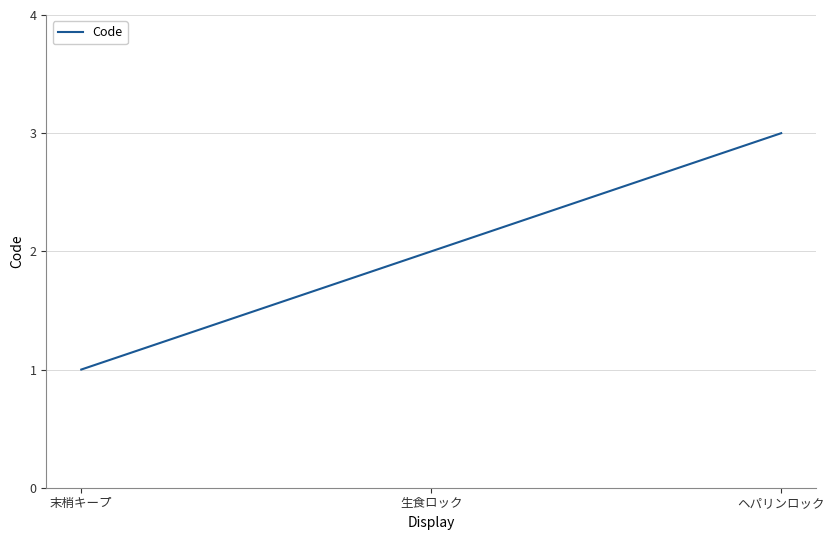

Rank the categories by value from highest to lowest.

ヘパリンロック, 生食ロック, 末梢キープ